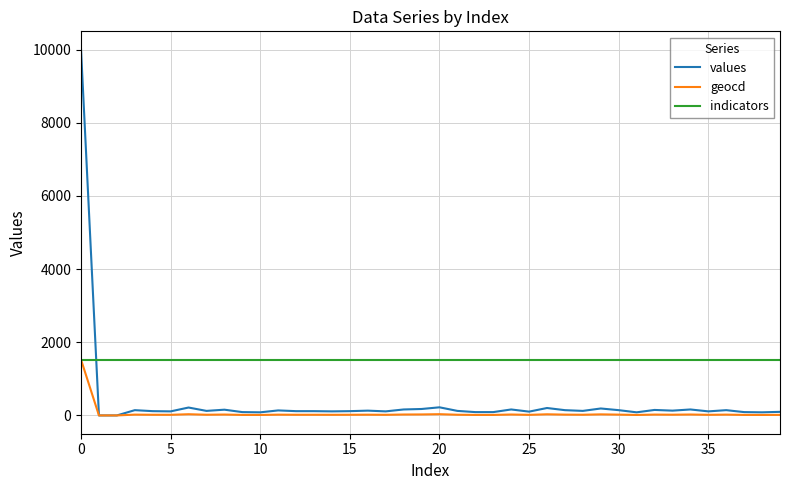

List the series in order of their overall mean, lowest first.

geocd, values, indicators